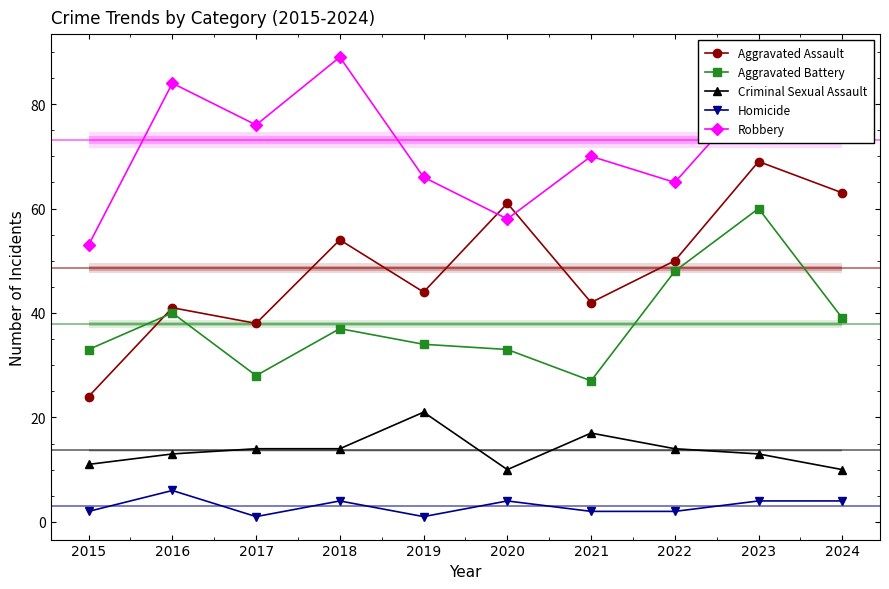

What are all the series names shown in the legend?

Aggravated Assault, Aggravated Battery, Criminal Sexual Assault, Homicide, Robbery